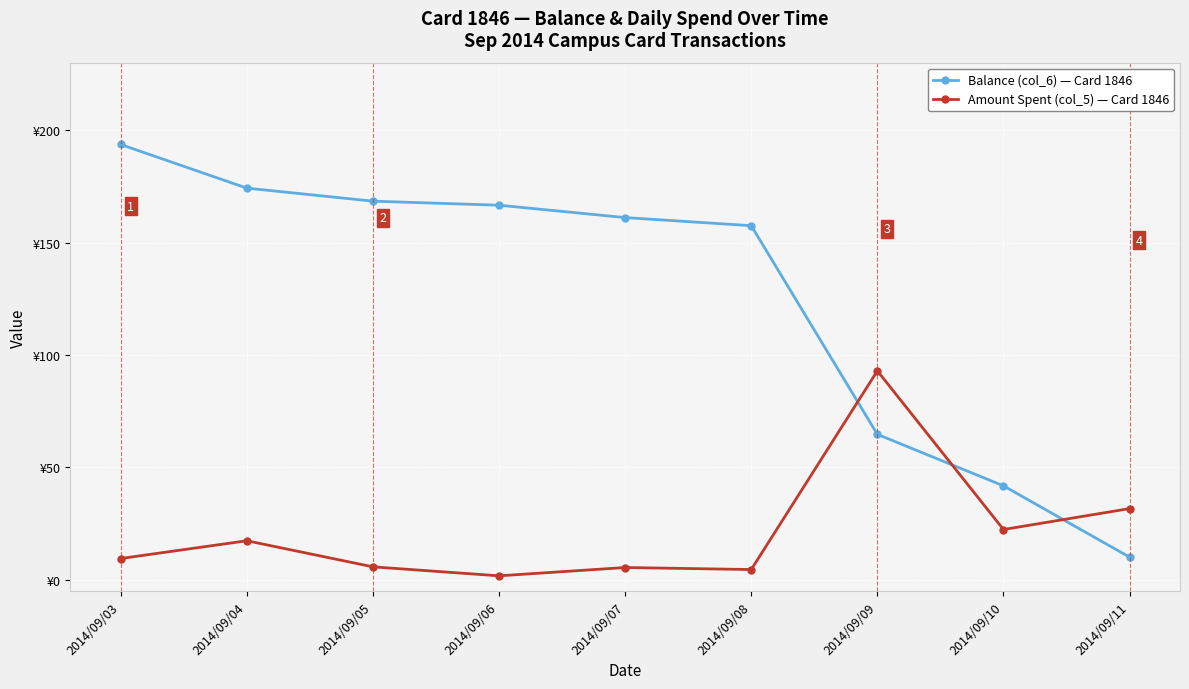

Where do Balance (col_6) — Card 1846 and Amount Spent (col_5) — Card 1846 first cross each other?

2014/09/08 and 2014/09/09